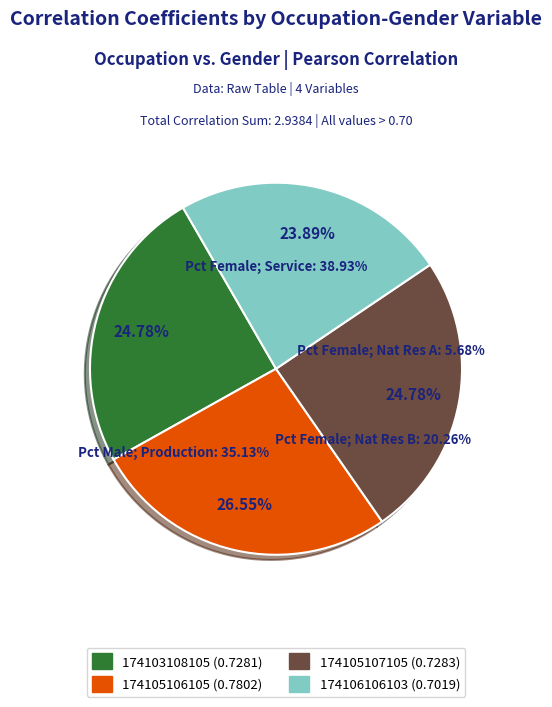

What is the change in value from 174103108105 to 174105106105?

+0.1